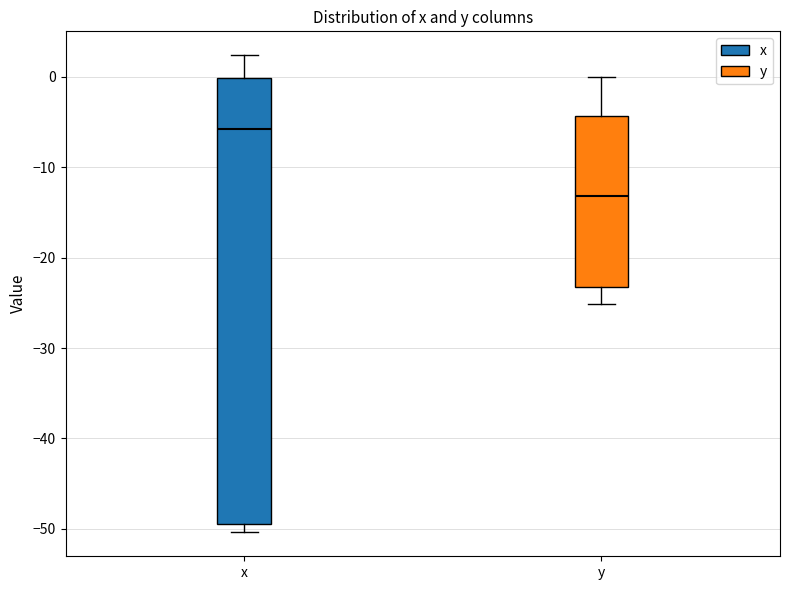

Which box has the highest median line?

x